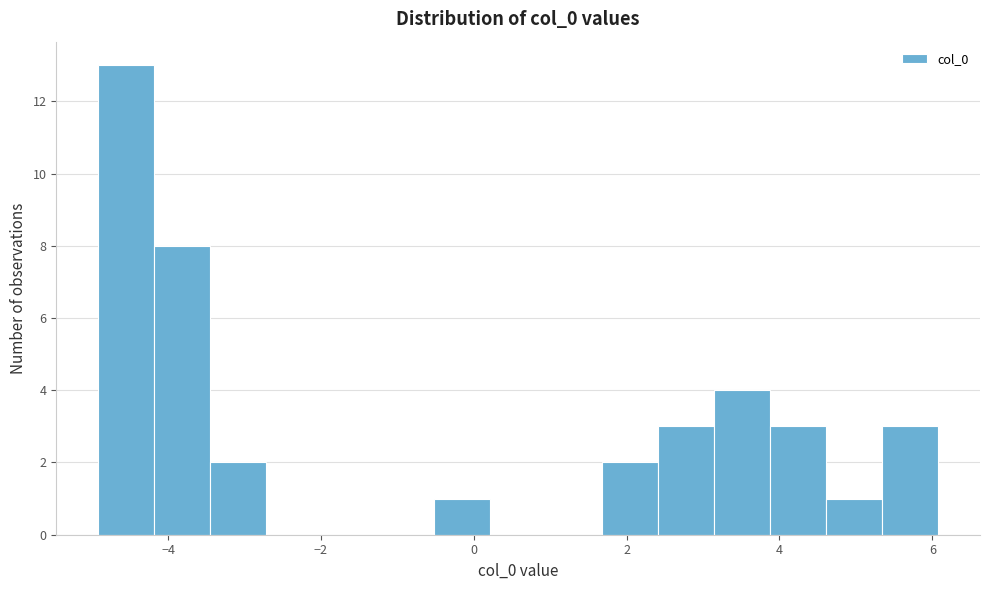

Around what value on the x-axis is the tallest bar? Give the approximate position of its centre, as read against the axis.

-4.6